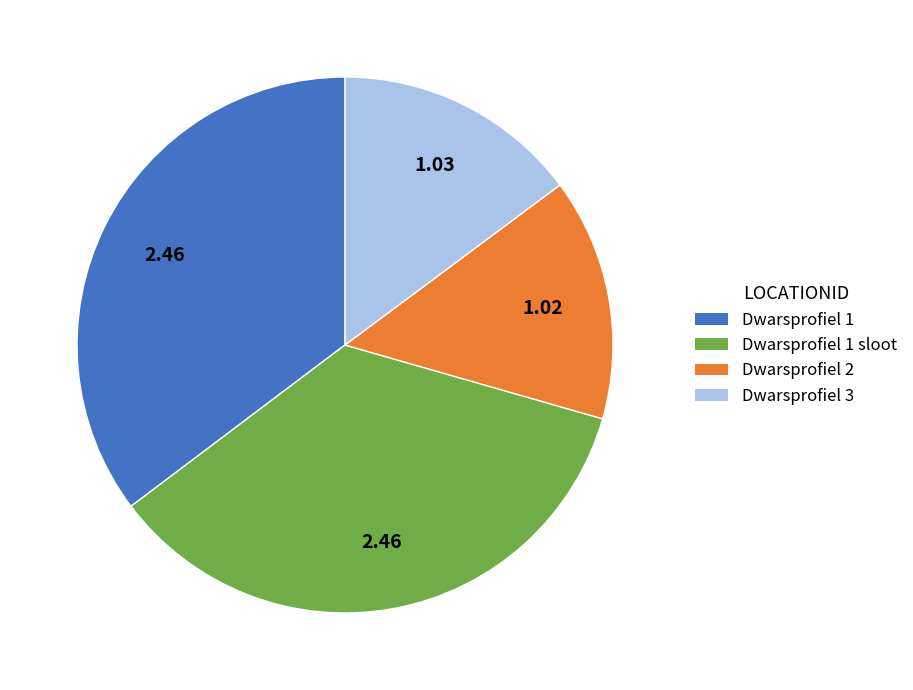

Is there a majority slice in this chart?

No